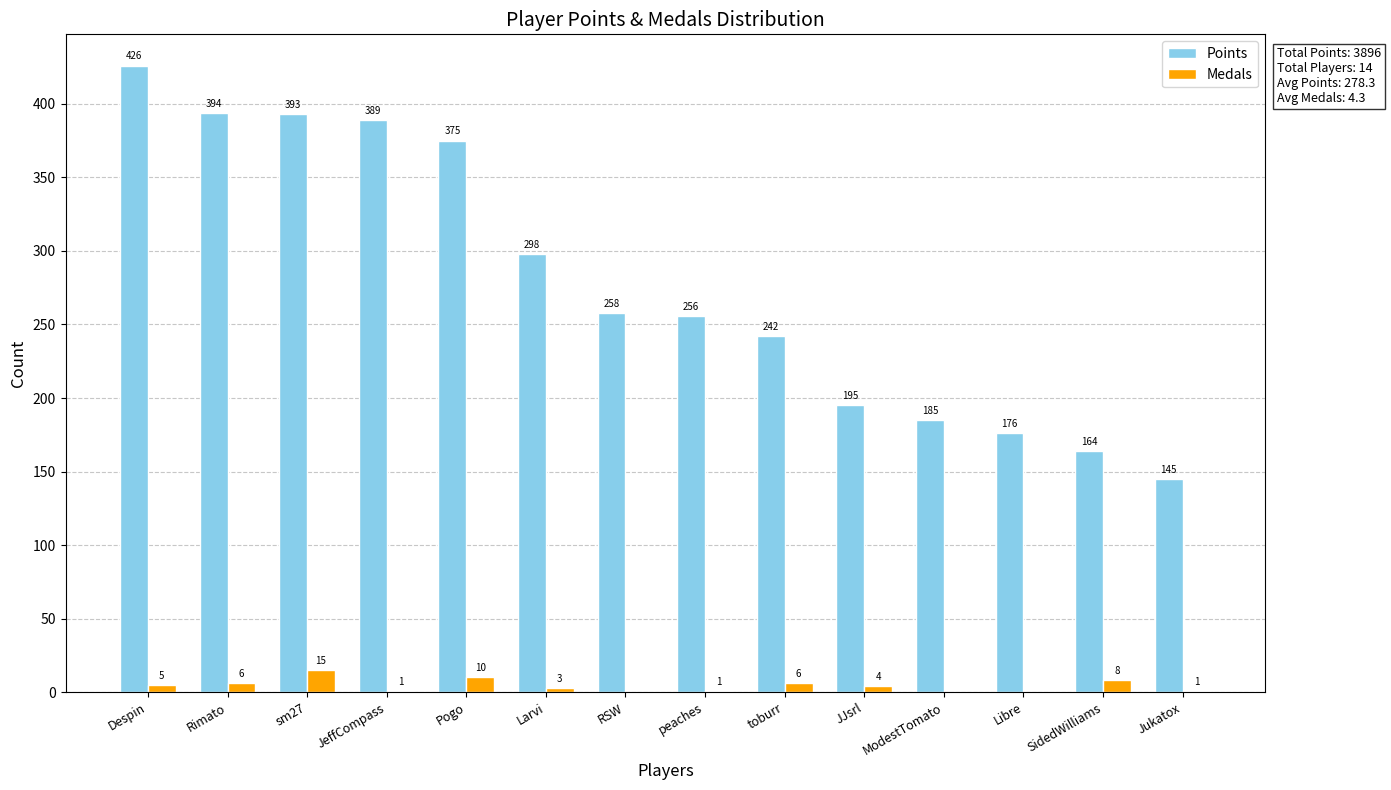

How many data points does each series have?

14